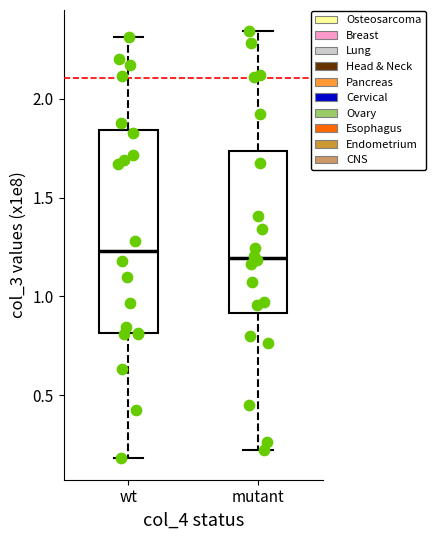

Reading left to right, transcribe this box plot: for each box, give where its median line is, the range the box spans, and where its two whiskers end, as read against the y-axis. The values are not printed on the chart, so give them approximately, as read against the axis.

wt: median 1.25, box 0.80 to 1.85, whiskers 0.20 to 2.30
mutant: median 1.20, box 0.90 to 1.75, whiskers 0.20 to 2.35